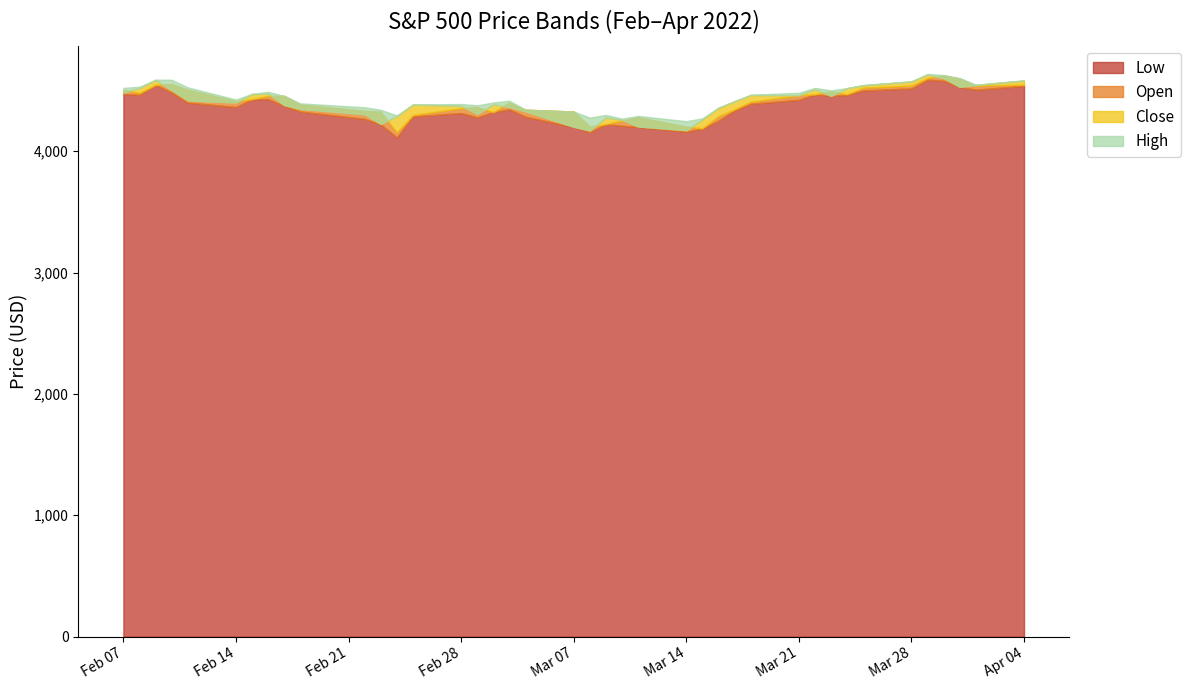

Reading left to right, extract all data points from this chart.

Low: 4471.5	4465.4	4547.0	4484.3	4401.4	4364.8	4429.3	4429.7	4373.8	4327.2	4267.1	4221.5	4114.6	4286.8	4315.1	4279.5	4322.6	4345.6	4285.0	4199.9	4157.9	4223.1	4209.8	4200.5	4161.7	4187.9	4252.0	4335.6	4390.6	4424.3	4469.1	4455.8	4465.2	4501.1	4517.7	4589.7	4581.3	4530.4	4507.6	4539.2
Open: 4505.8	4480.0	4547.0	4553.2	4506.3	4412.6	4429.3	4455.8	4456.1	4384.6	4332.7	4324.9	4155.8	4298.4	4354.2	4363.1	4322.6	4401.3	4342.1	4327.0	4202.7	4223.1	4252.6	4279.5	4202.8	4188.8	4288.1	4345.1	4407.3	4462.4	4469.1	4493.1	4470.0	4522.9	4541.1	4602.9	4624.2	4599.0	4540.3	4548.0
Close: 4483.9	4521.5	4587.2	4504.1	4418.6	4401.7	4471.1	4475.0	4380.3	4348.9	4304.8	4225.5	4288.7	4384.6	4373.9	4306.3	4386.5	4363.5	4328.9	4201.1	4170.7	4277.9	4259.5	4204.3	4173.1	4262.4	4357.9	4411.7	4463.1	4461.2	4511.6	4456.2	4520.2	4543.1	4575.5	4631.6	4602.4	4530.4	4545.9	4582.6
High: 4521.9	4531.3	4590.0	4588.9	4526.3	4426.2	4472.8	4489.6	4456.1	4394.6	4362.1	4341.5	4294.7	4385.3	4388.8	4378.4	4401.5	4416.8	4342.1	4327.0	4276.9	4299.4	4268.3	4291.0	4247.6	4271.1	4358.9	4412.7	4465.4	4481.8	4522.0	4501.1	4520.6	4546.0	4575.6	4637.3	4627.8	4603.1	4548.7	4583.5